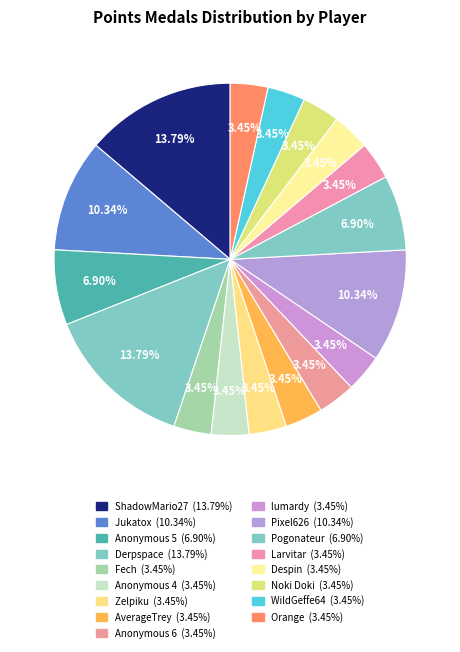

How many slices are in this pie chart?

17